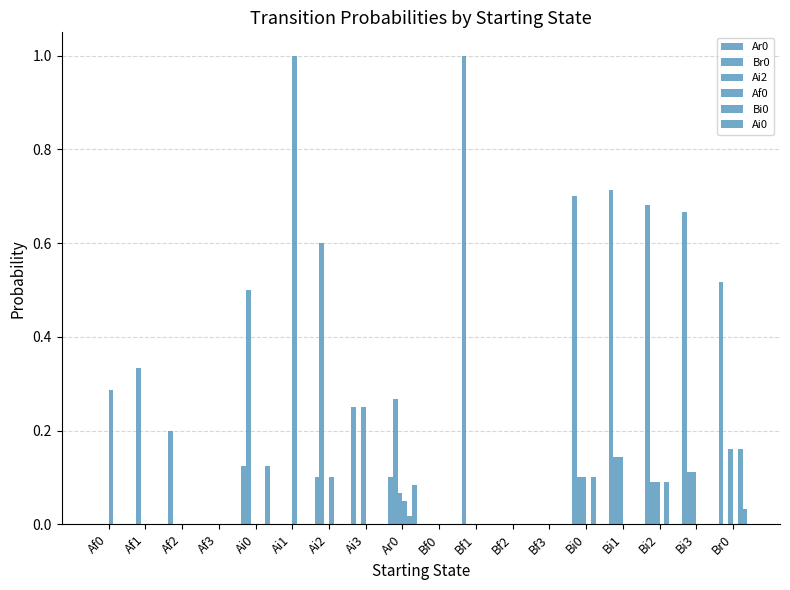

What is the sum of all Br0 values?

2.1